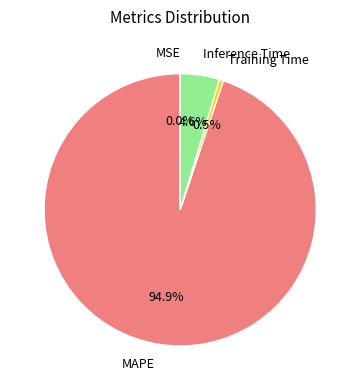

Which has a higher value, Training Time or MAPE?

MAPE